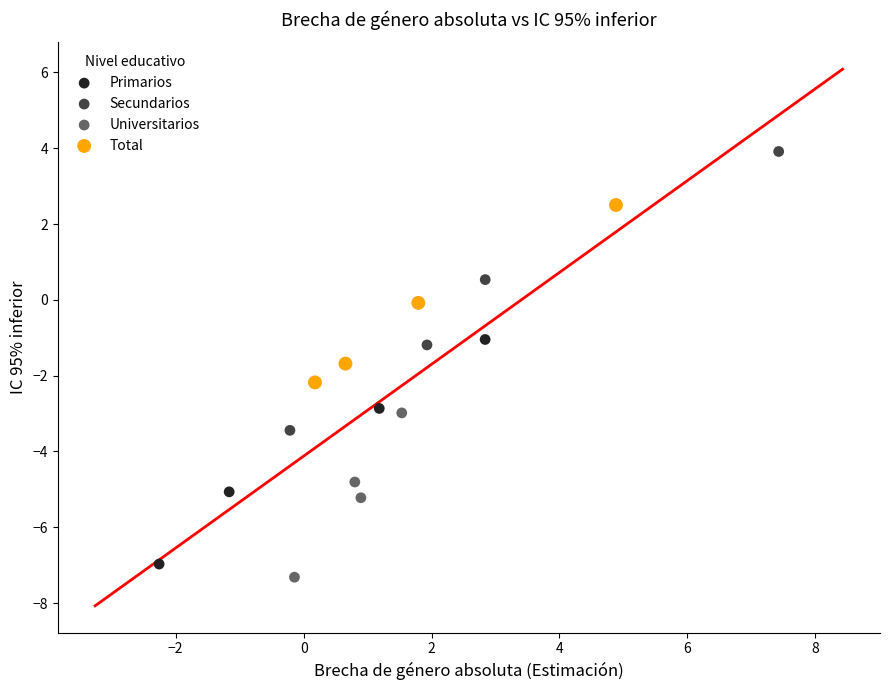

Which series contains the highest Y value?

Secundarios